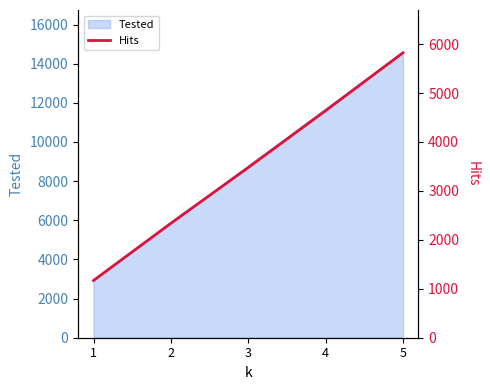

Between 4 and 1, which is larger?

4